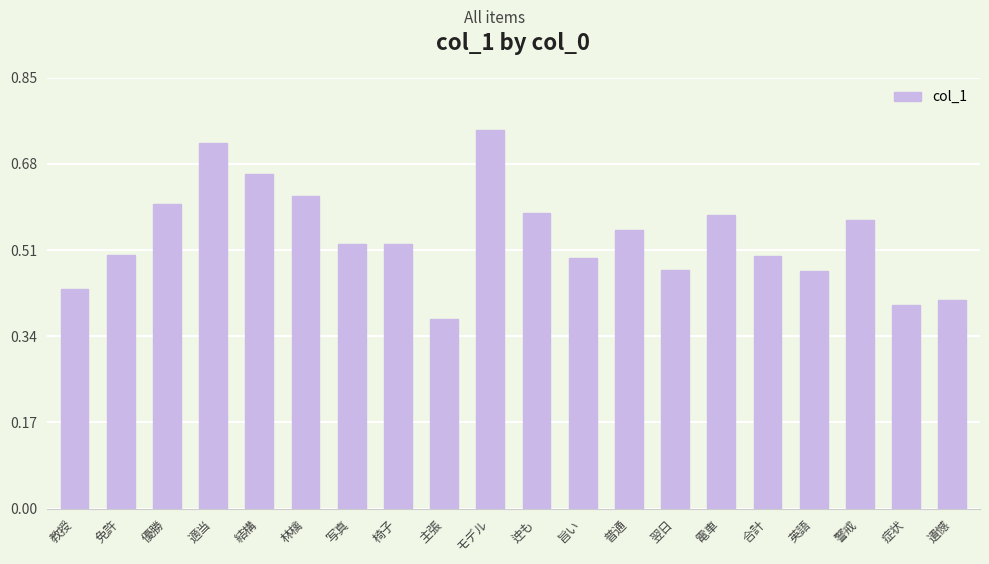

What is the change in value from 翌日 to 警戒?

+0.1